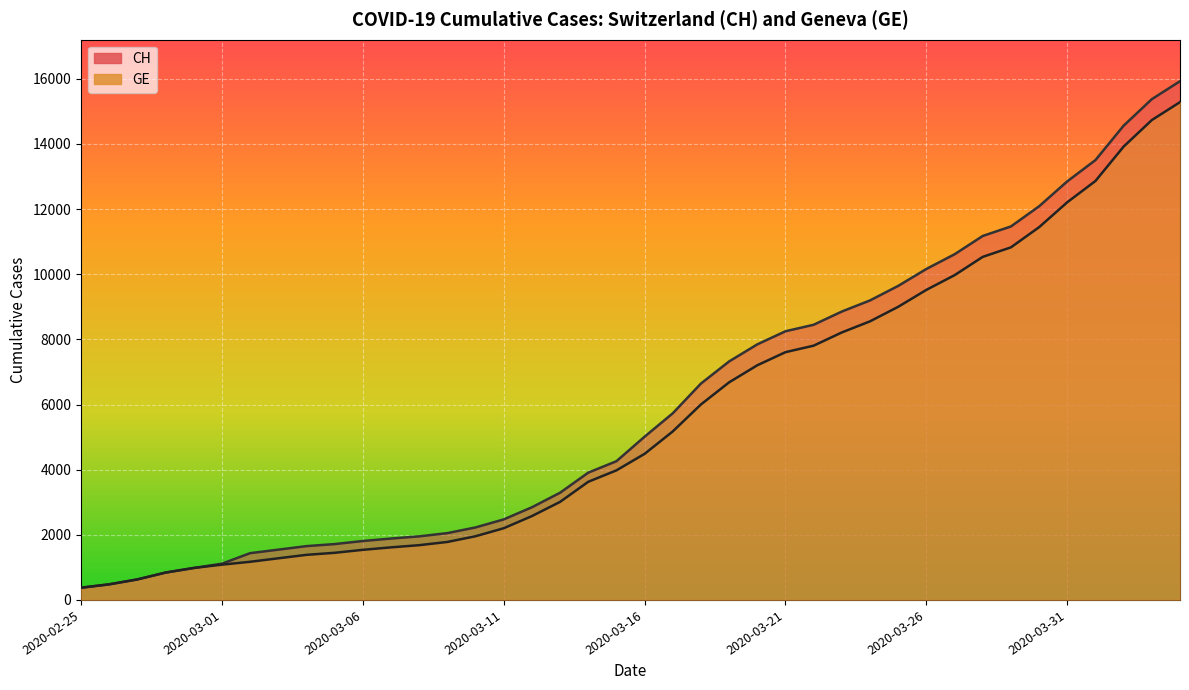

What are all the series names shown in the legend?

CH, GE